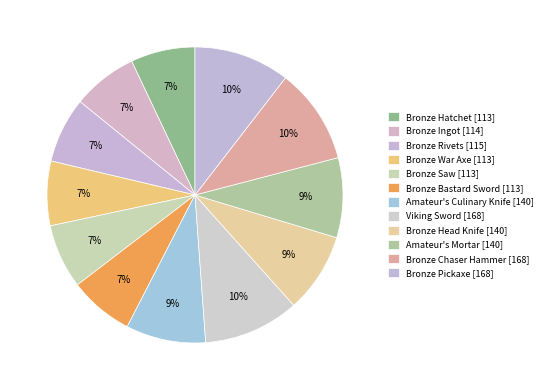

Between Bronze Chaser Hammer and Bronze Rivets, which is larger?

Bronze Chaser Hammer